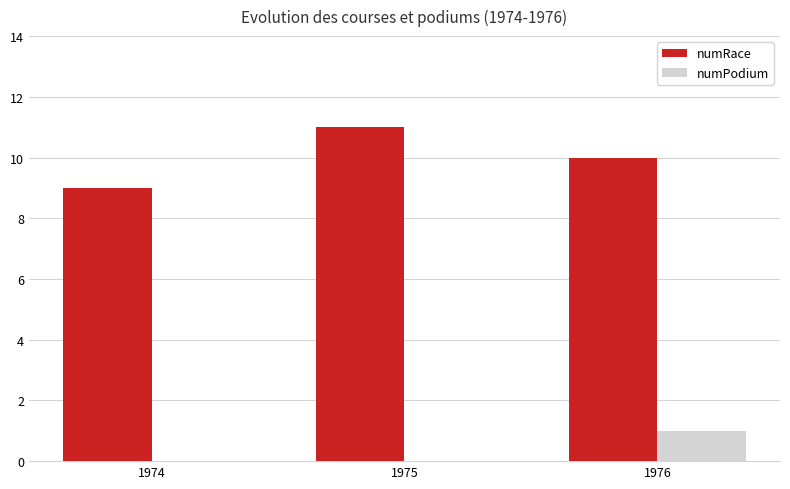

Reading left to right, list all the values displayed in this chart.

numRace: 9	11	10
numPodium: 0	0	1